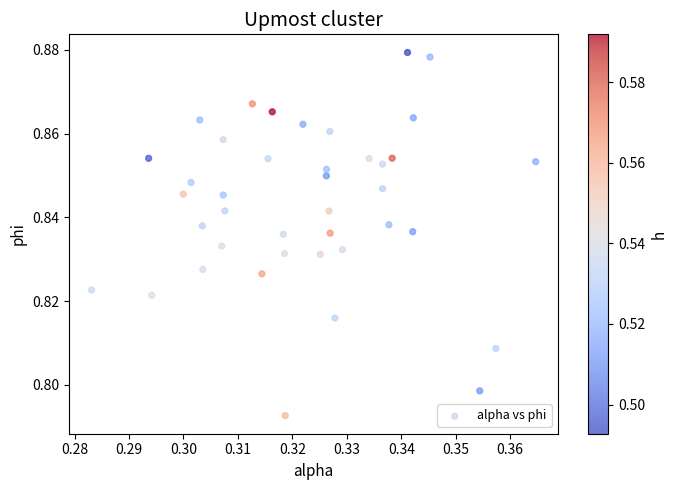

Count the number of points in this scatter plot.

40